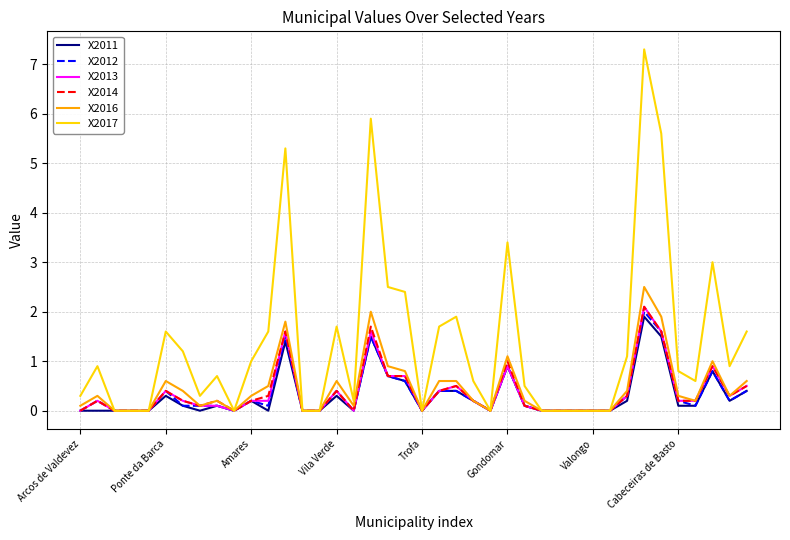

Which series has the largest range (max minus min)?

X2017